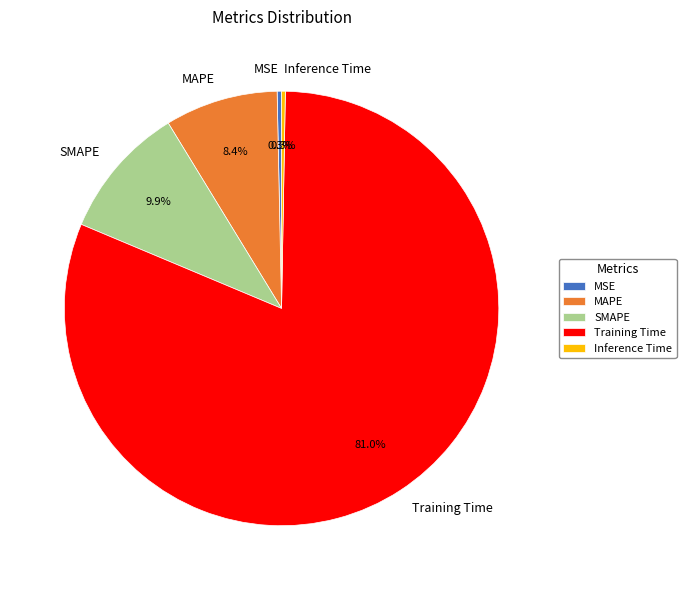

The Training Time slice represents 81% of the pie. True or false?

True